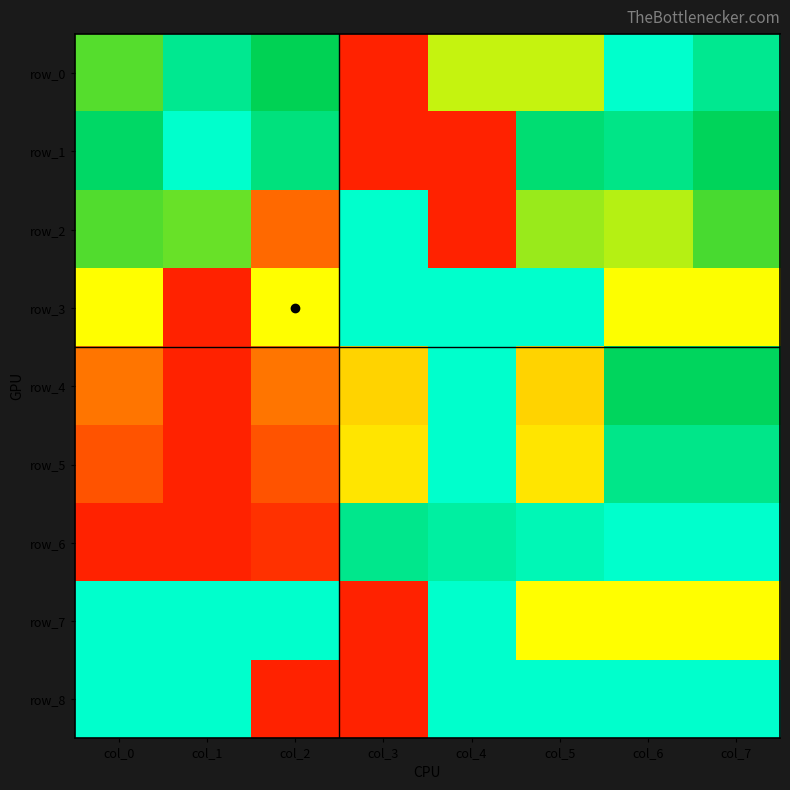

Reading right to left, extract all data points from this chart.

row_0: 0.1	0.0	0.4	0.4	1.0	0.2	0.1	0.3
row_1: 0.2	0.1	0.2	1.0	1.0	0.1	0.0	0.2
row_2: 0.3	0.4	0.4	1.0	0.0	0.8	0.4	0.3
row_3: 0.5	0.5	0.0	0.0	0.0	0.5	1.0	0.5
row_4: 0.2	0.2	0.6	0.0	0.6	0.8	1.0	0.8
row_5: 0.1	0.1	0.6	0.0	0.6	0.9	1.0	0.9
row_6: 0.0	0.0	0.0	0.1	0.1	1.0	1.0	1.0
row_7: 0.5	0.5	0.5	0.0	1.0	0.0	0.0	0.0
row_8: 0.0	0.0	0.0	0.0	1.0	1.0	0.0	0.0